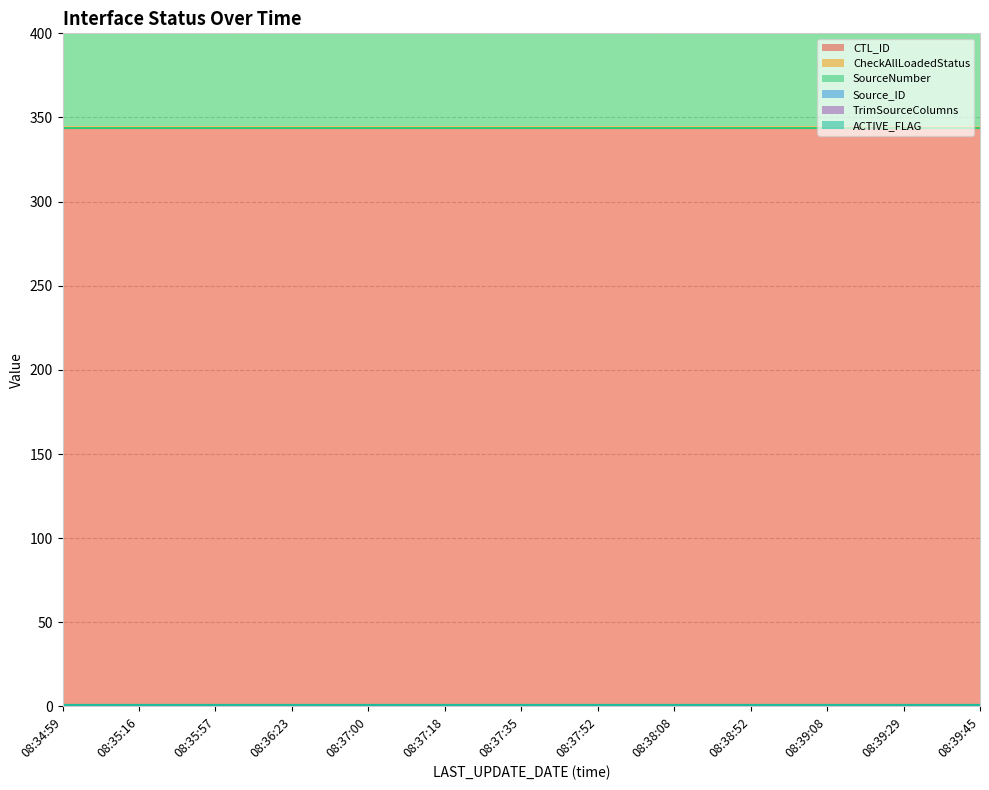

What is the value of the SourceNumber point at the 3rd from the left?

344